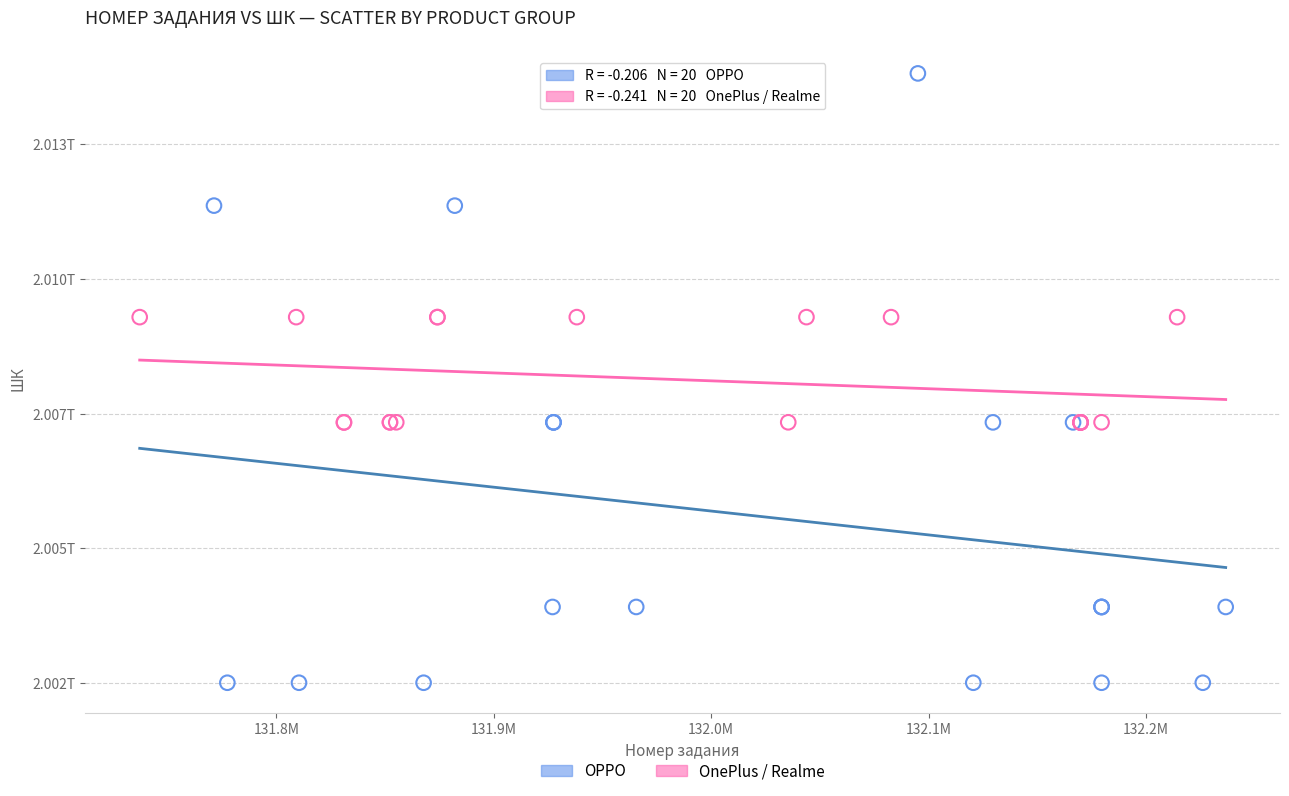

What are all the series names shown in the legend?

OPPO, OnePlus / Realme